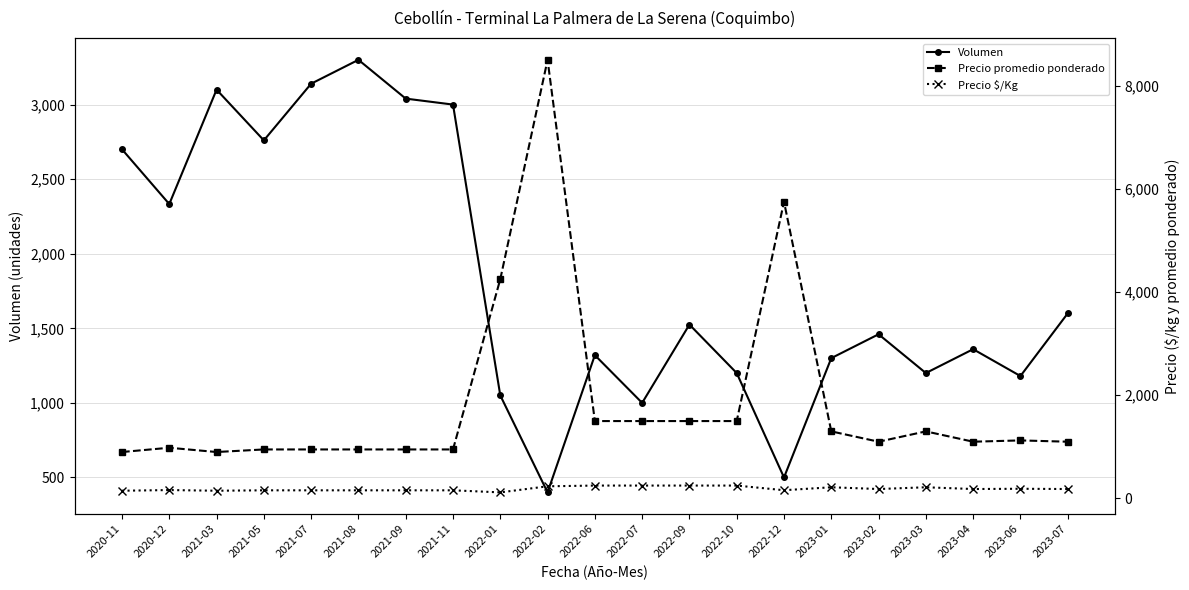

What is the spread (max minus min) of values at 2020-11?

2550